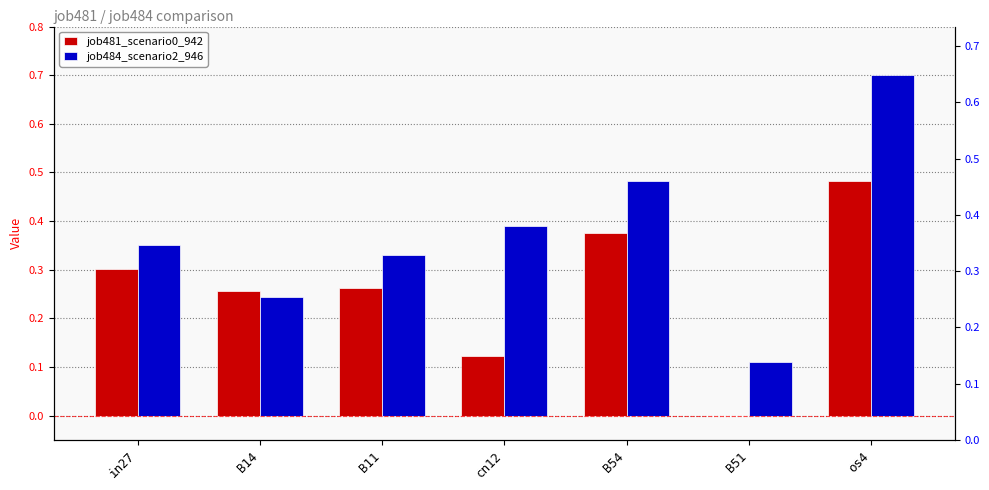

What is the maximum value for job484_scenario2_946?

0.7